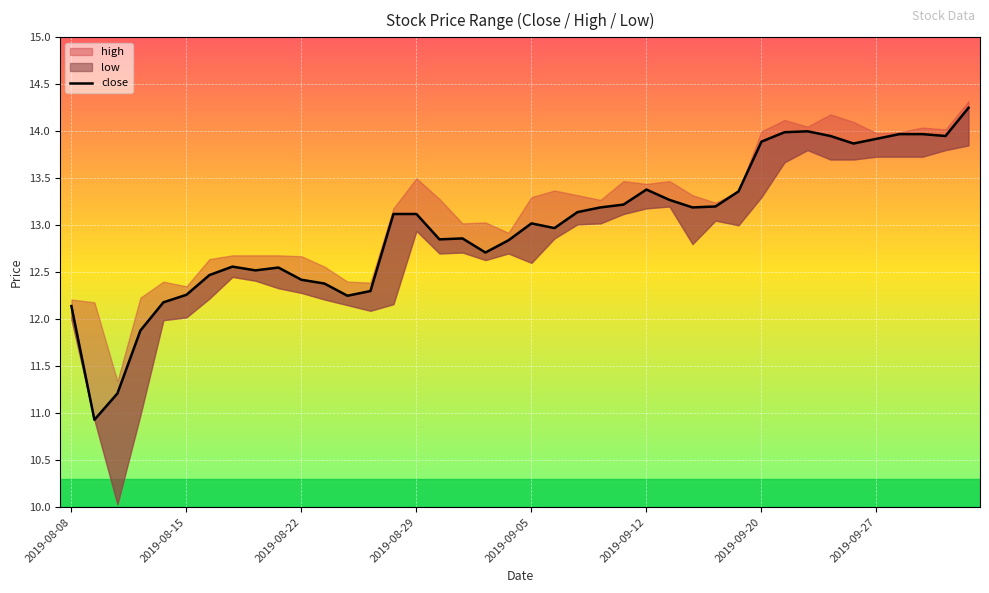

True or false: the data shows 5.8 at 24.

False